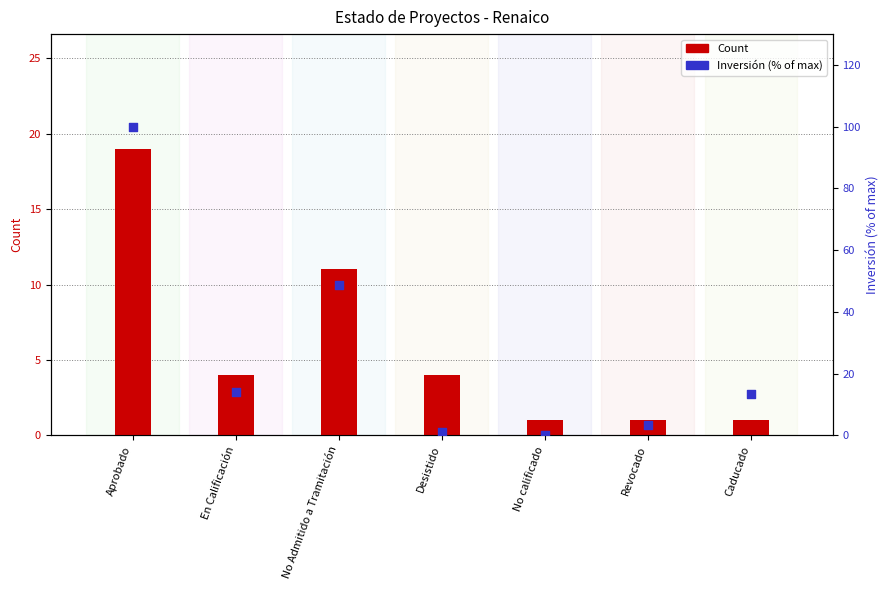

Which series has the widest spread of Y values?

Inversión (% of max)